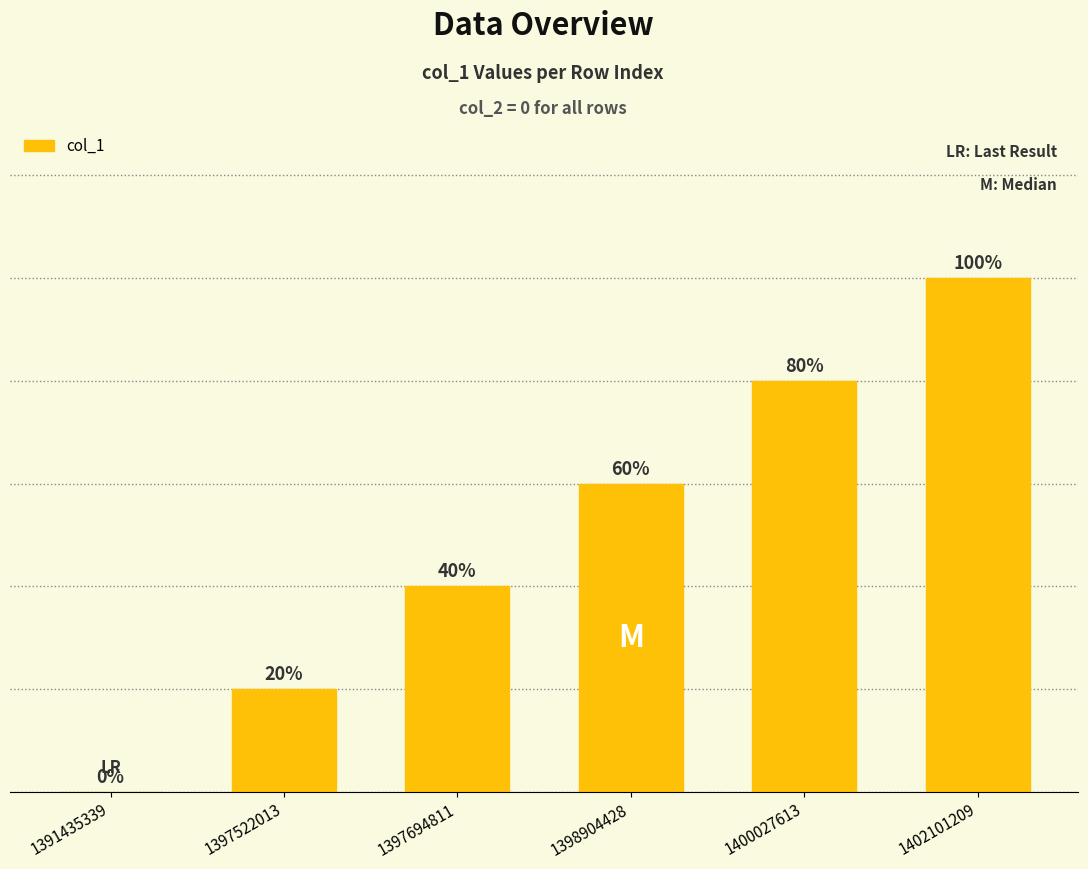

How many bars are there in total?

6